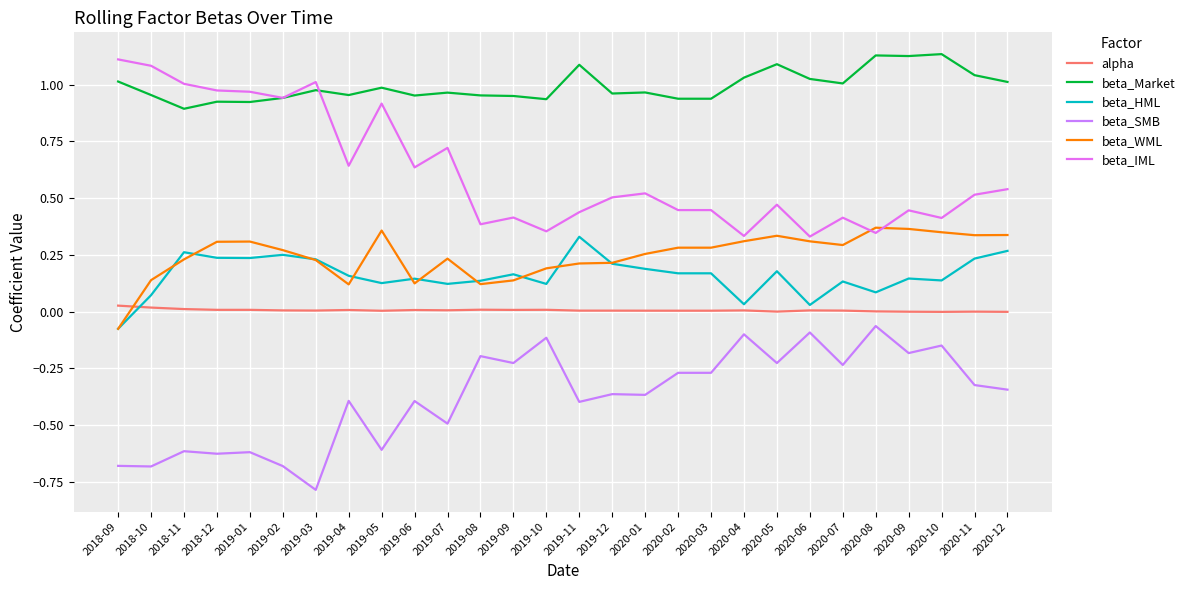

How many lines are shown in the chart?

6